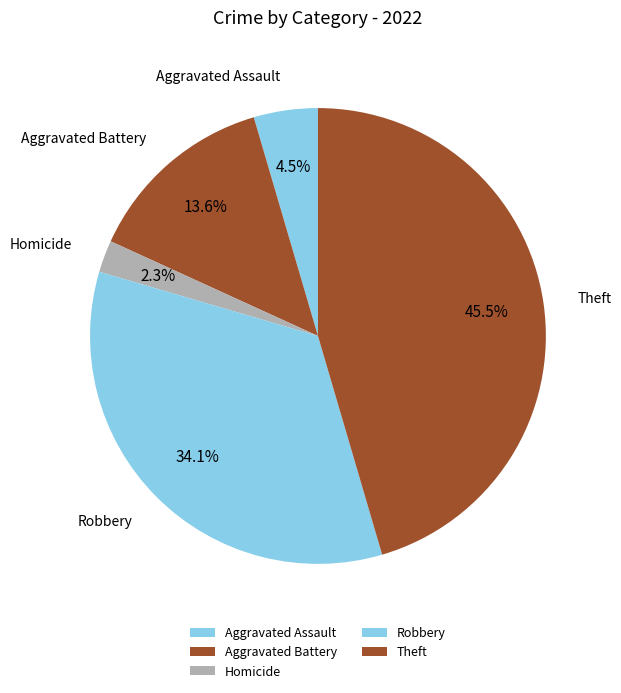

Rank the categories by value from lowest to highest.

Homicide, Aggravated Assault, Aggravated Battery, Robbery, Theft